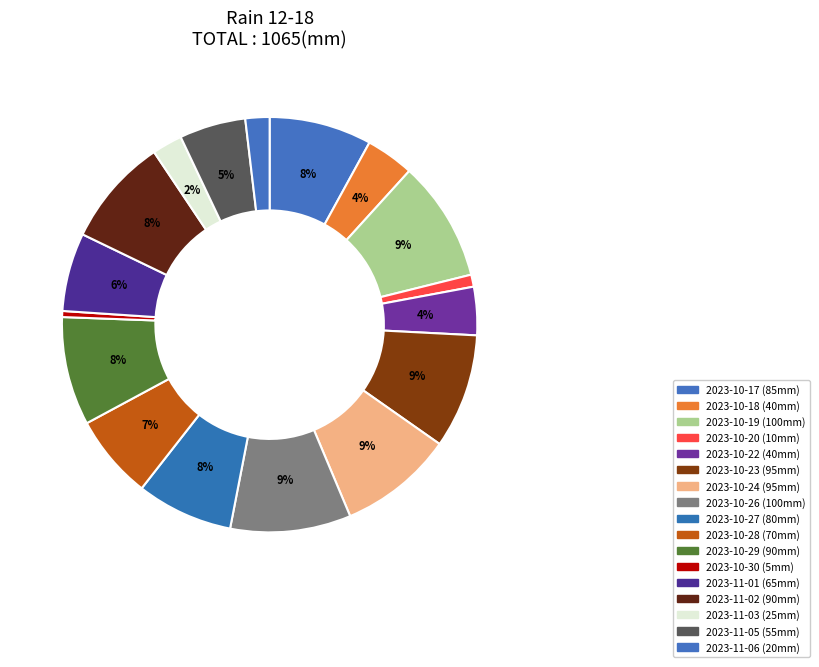

Count the number of slices in the pie.

17